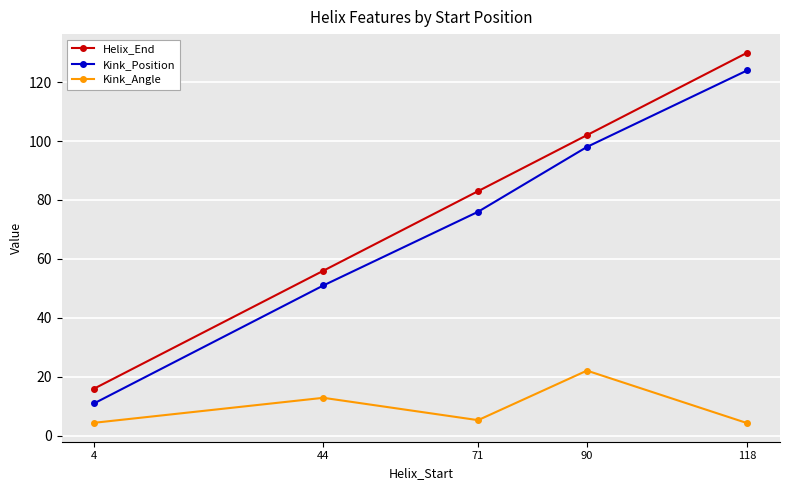

Between 4 and 90, which series saw the biggest shift?

Kink_Position